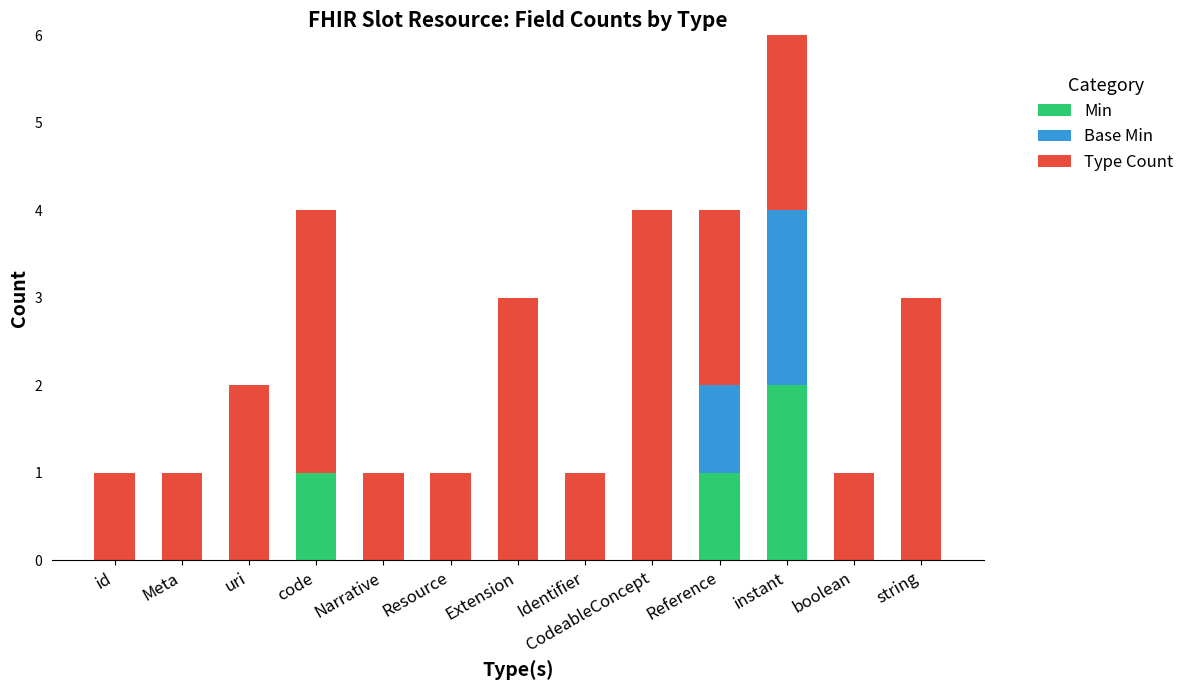

True or false: Min has a value of 1 at Reference.

True